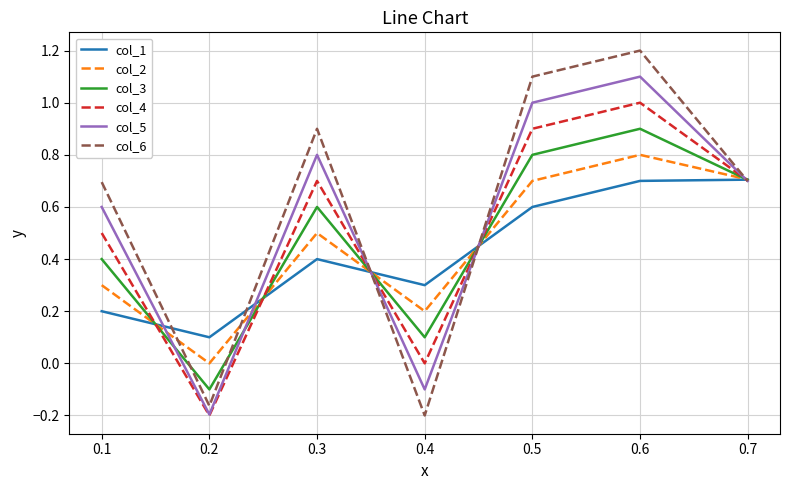

Which series changed the most between 0.1 and 0.2?

col_6